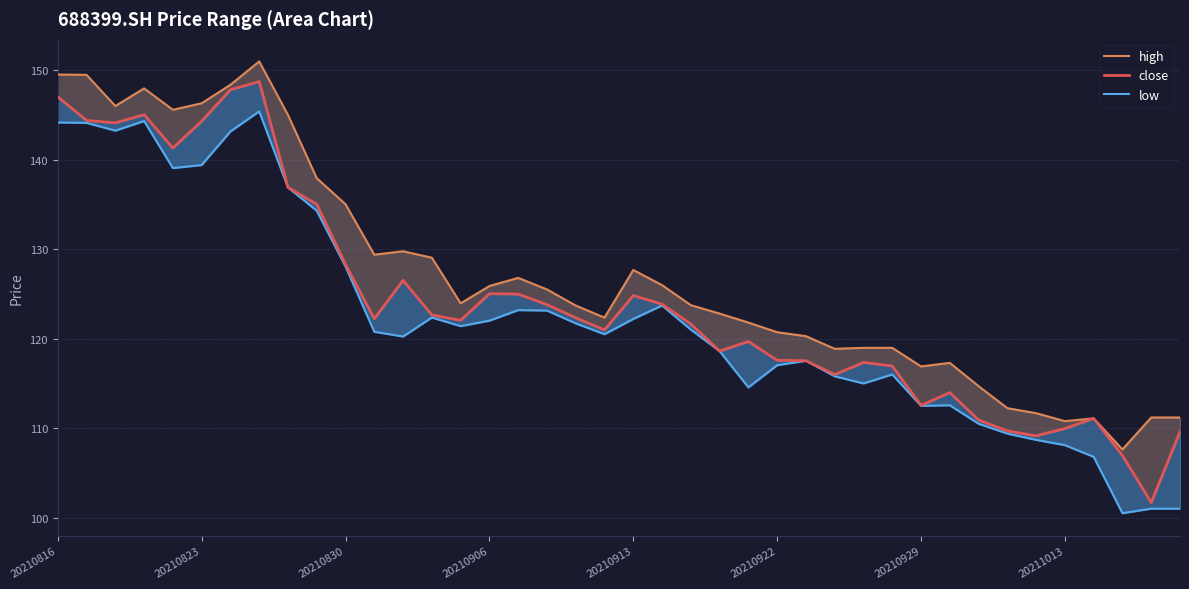

What is the difference between the close values at 33 and 12?

16.8